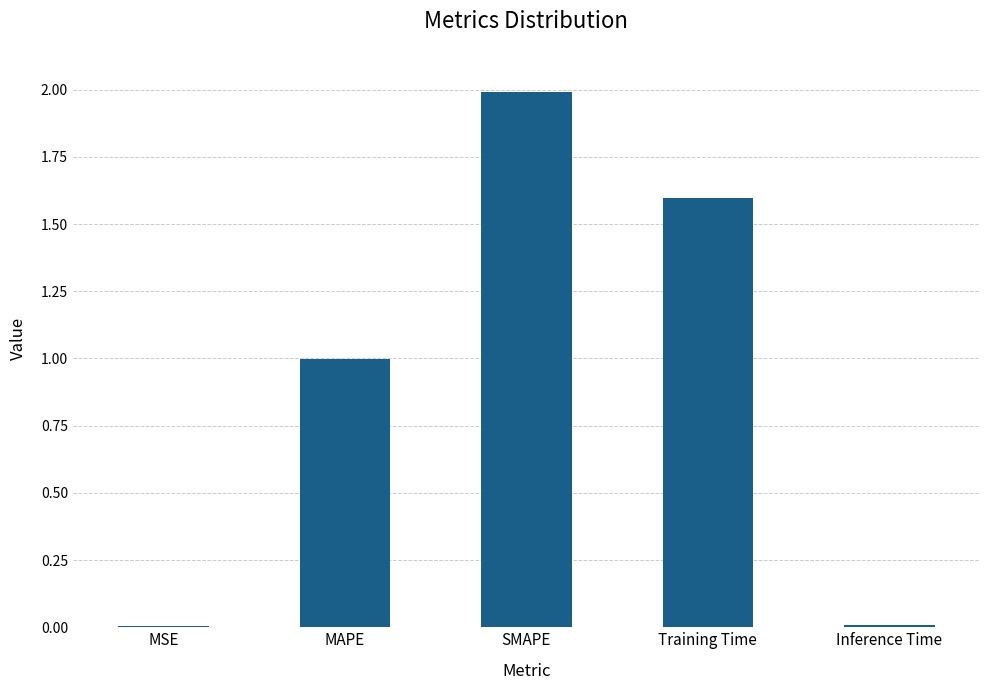

What is the maximum value shown in the chart?

2.0